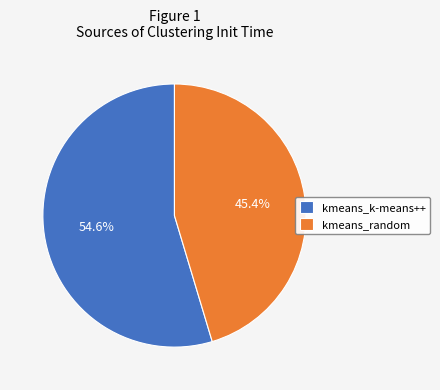

Which category accounts for the majority?

kmeans_k-means++